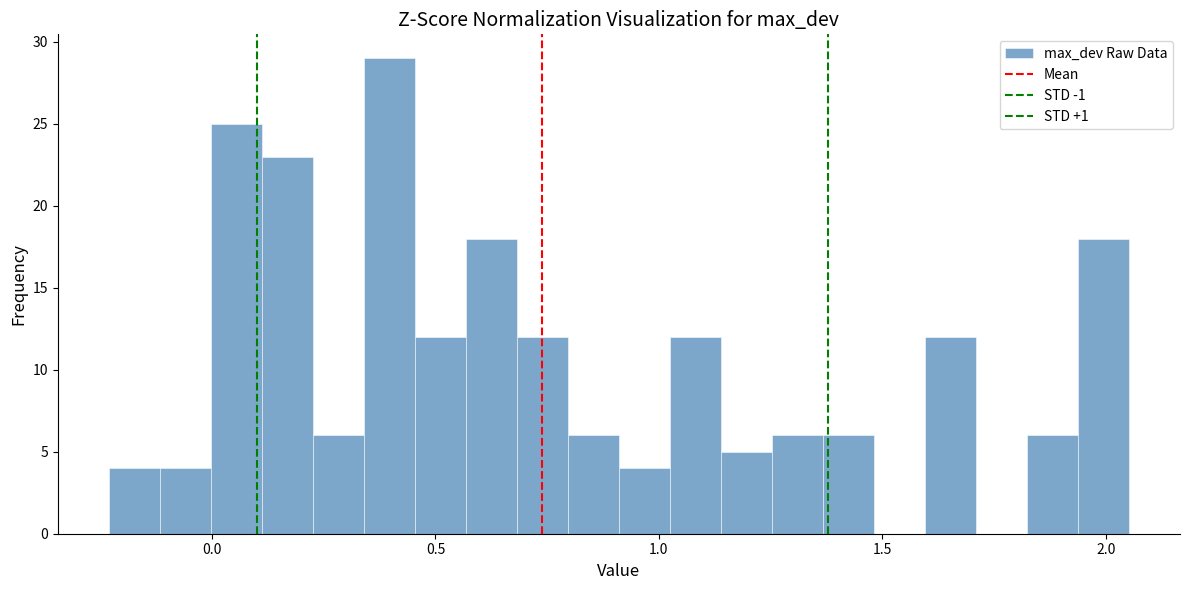

Around what value on the x-axis is the tallest bar? Give the approximate position of its centre, as read against the axis.

0.40